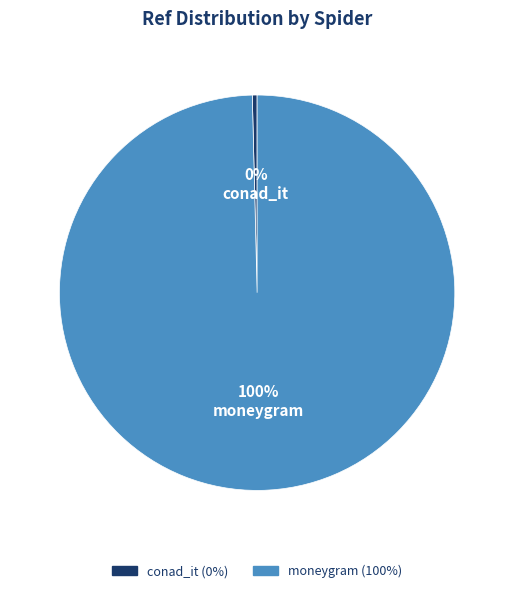

Is it true that moneygram is 100% of the pie?

True